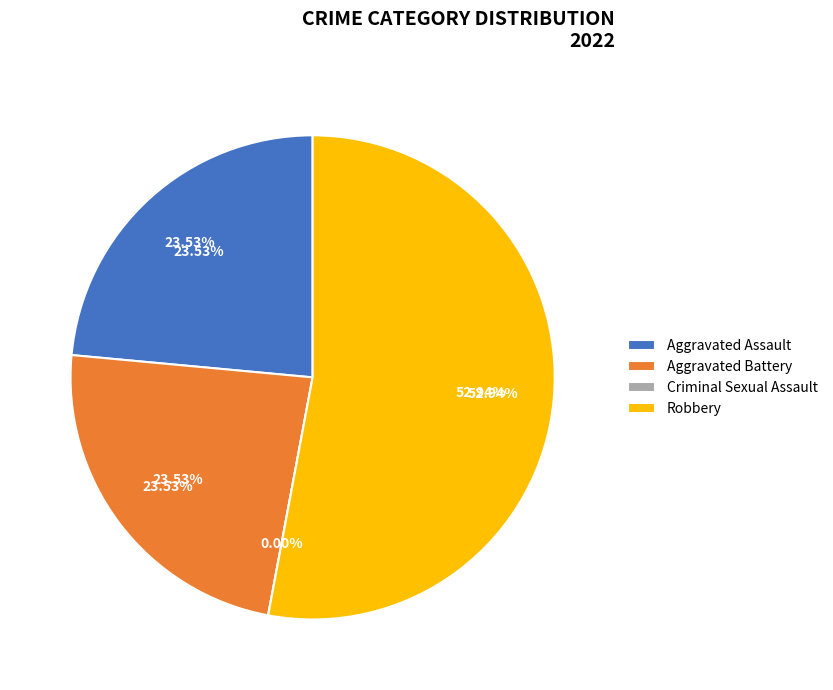

To the nearest percent, what is the combined percentage of Aggravated Assault and Criminal Sexual Assault?

24%